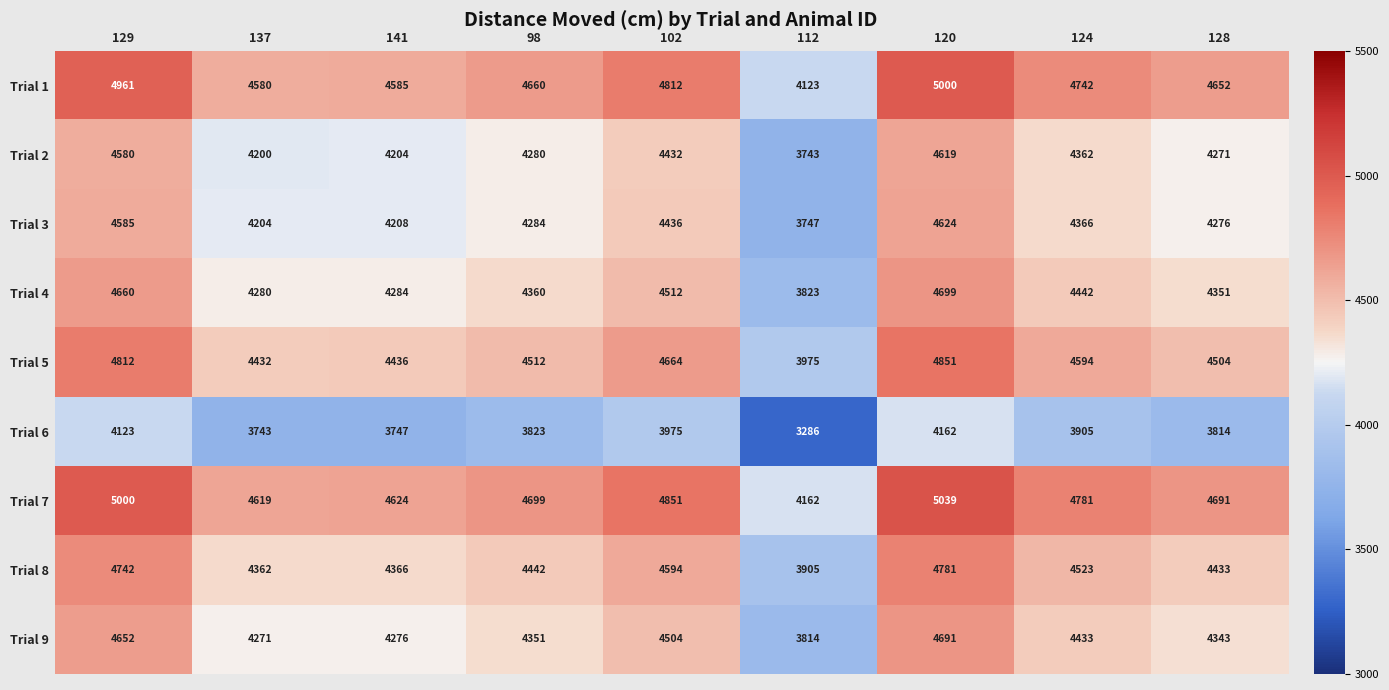

What is the spread (max minus min) of values at 98?

876